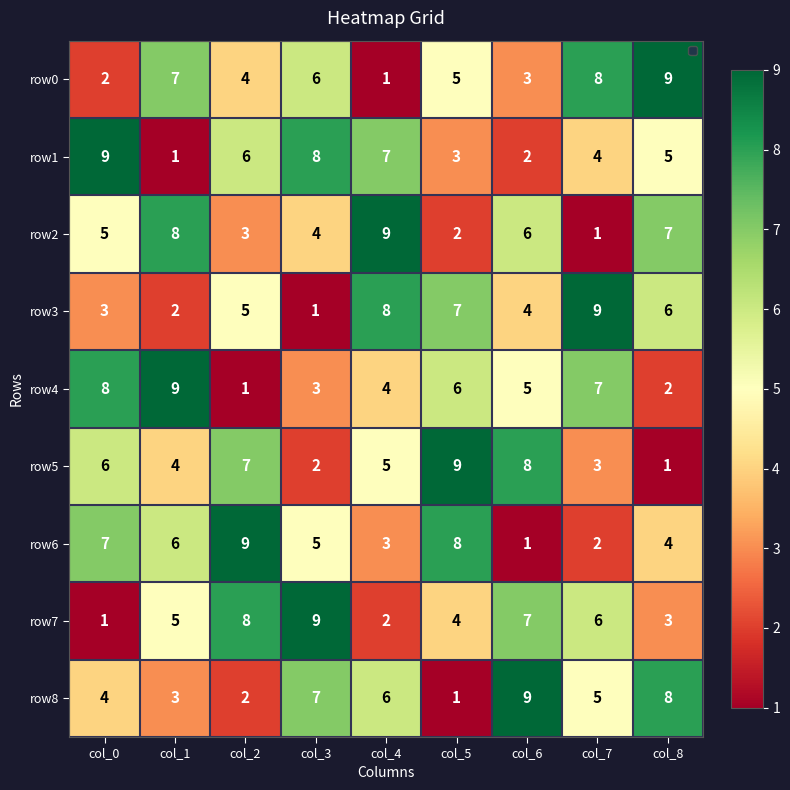

At how many categories does at least one series exceed 4?

9